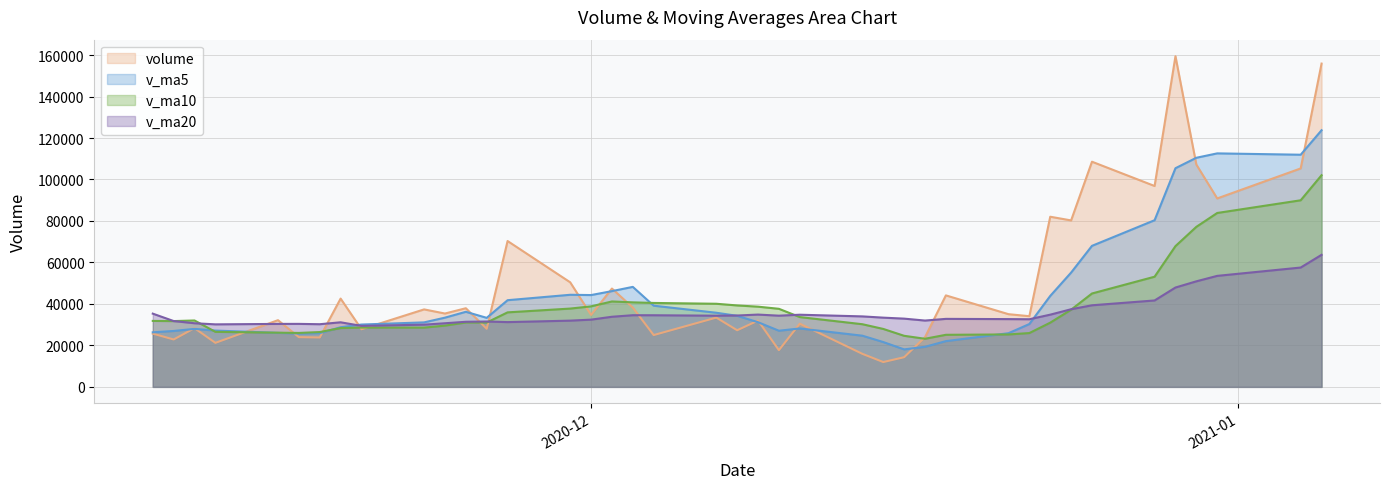

What is the sum of all v_ma5 values?

1772750.5